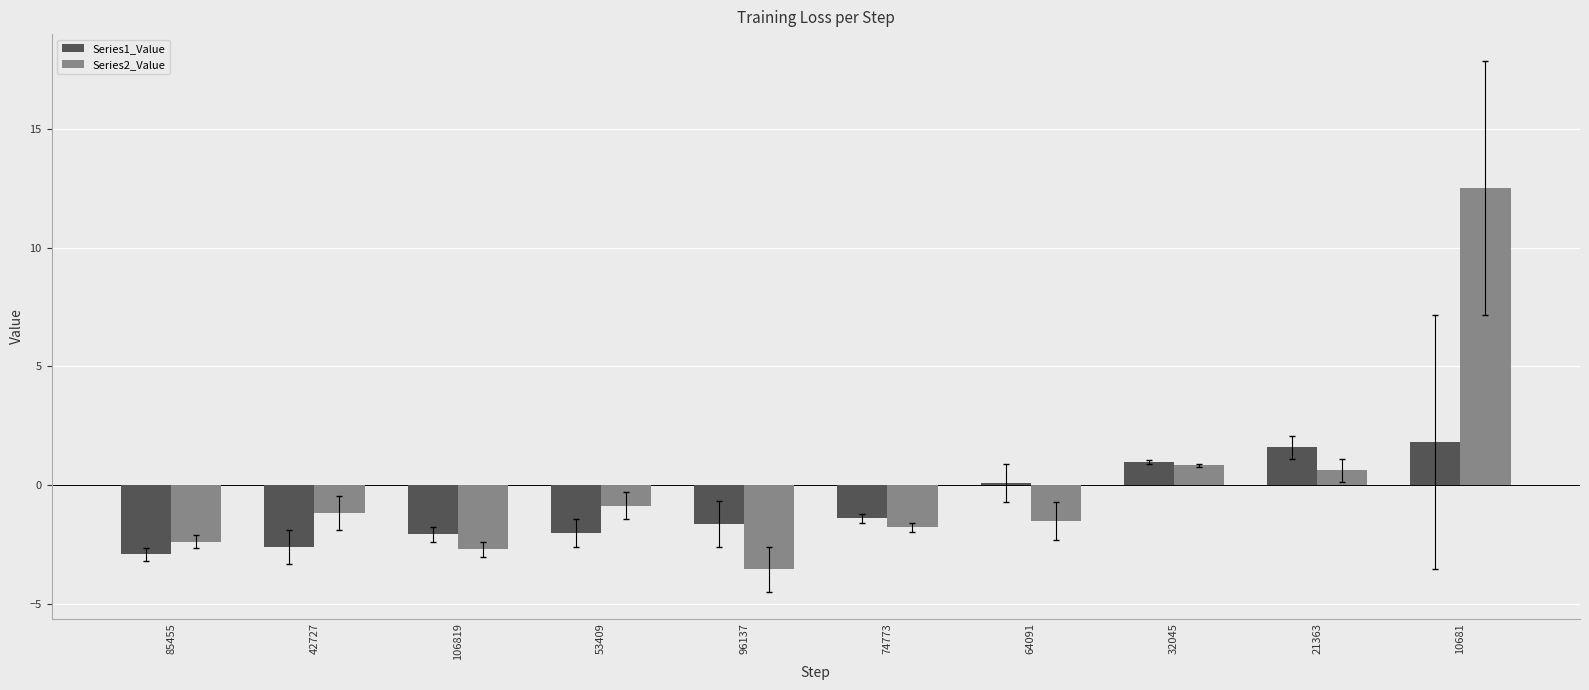

At which category is the sum across all series the highest?

10681